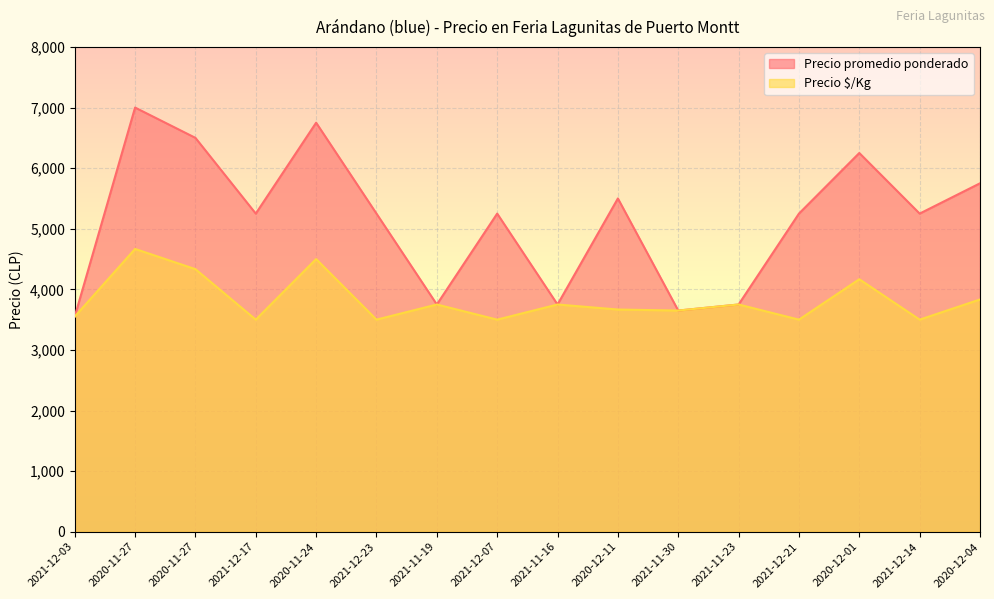

What is the difference between the maximum and minimum values in the Precio promedio ponderado series?

3450